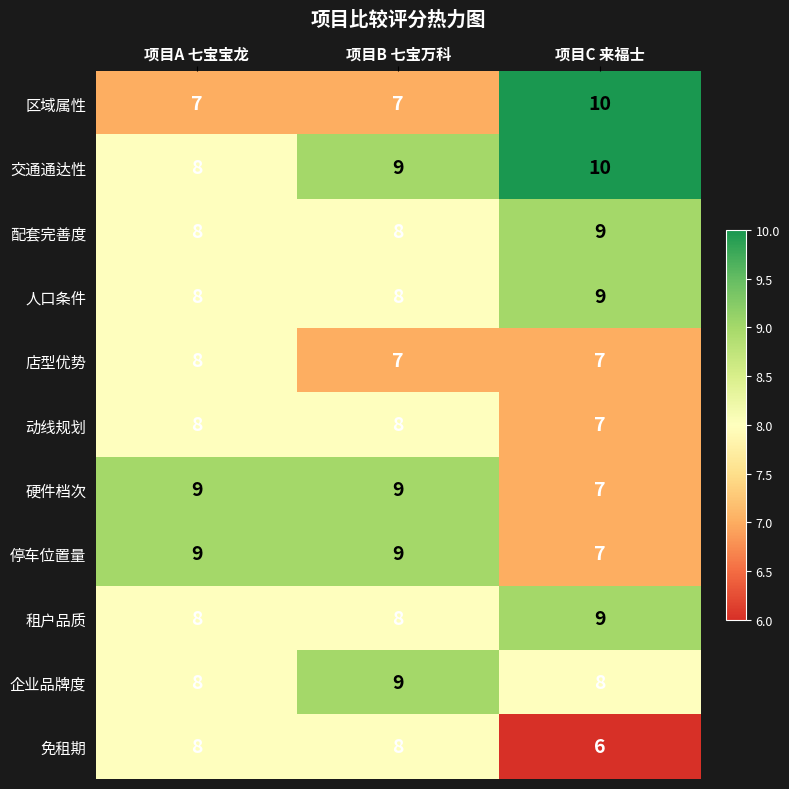

What is the greatest value displayed?

10